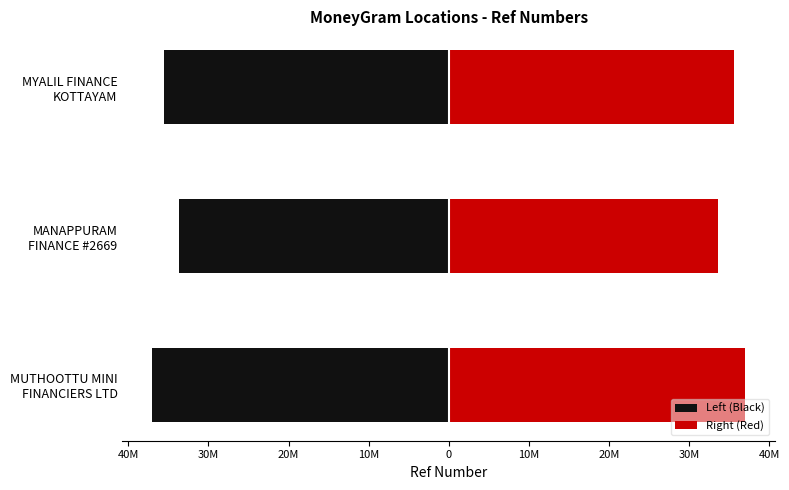

Which has a higher value, MYALIL FINANCE KOTTAYAM or MANAPPURAM FINANCE #2669?

MANAPPURAM FINANCE #2669